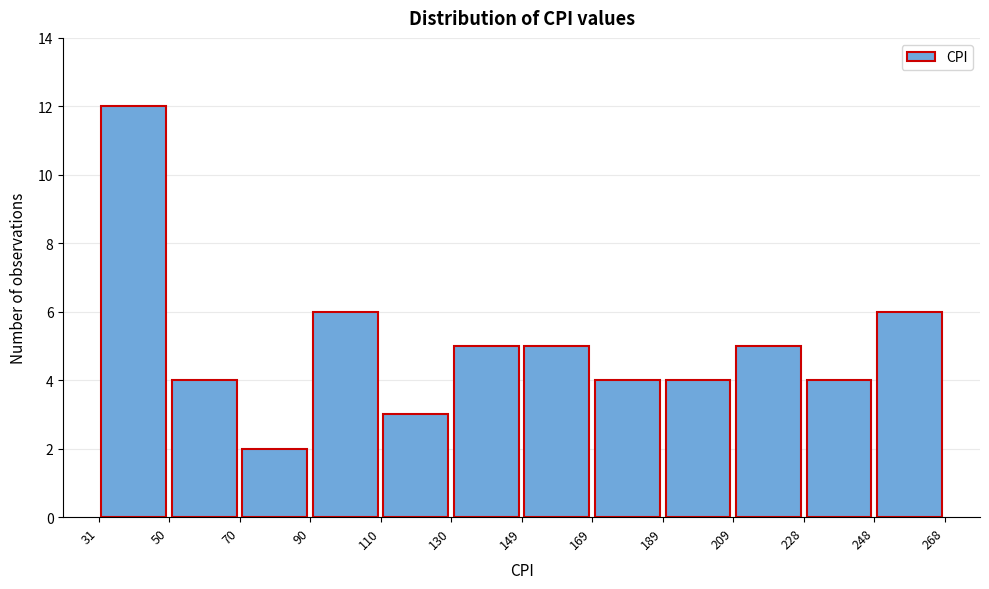

Reading left to right, transcribe this chart: for each bar, give the range it covers on the x-axis and its height. The values are not printed on the chart, so give them approximately, as read against the axis.

31 to 50: 12
50 to 70: 4
70 to 90: 2
90 to 110: 6
110 to 130: 3
130 to 149: 5
149 to 169: 5
169 to 189: 4
189 to 209: 4
209 to 228: 5
228 to 248: 4
248 to 268: 6